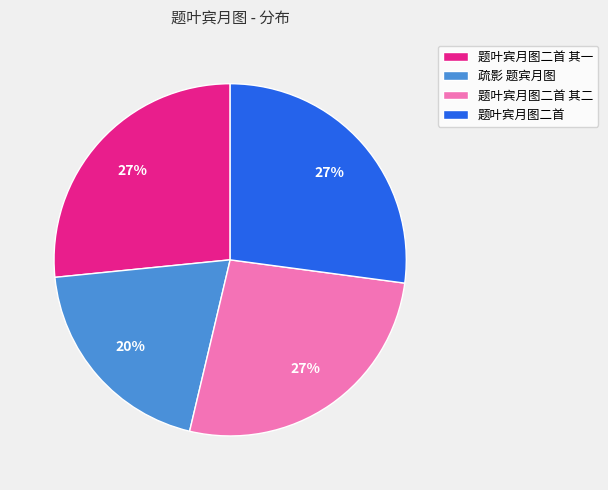

What percentage is the 题叶宾月图二首 其一 slice, to the nearest percent?

27%